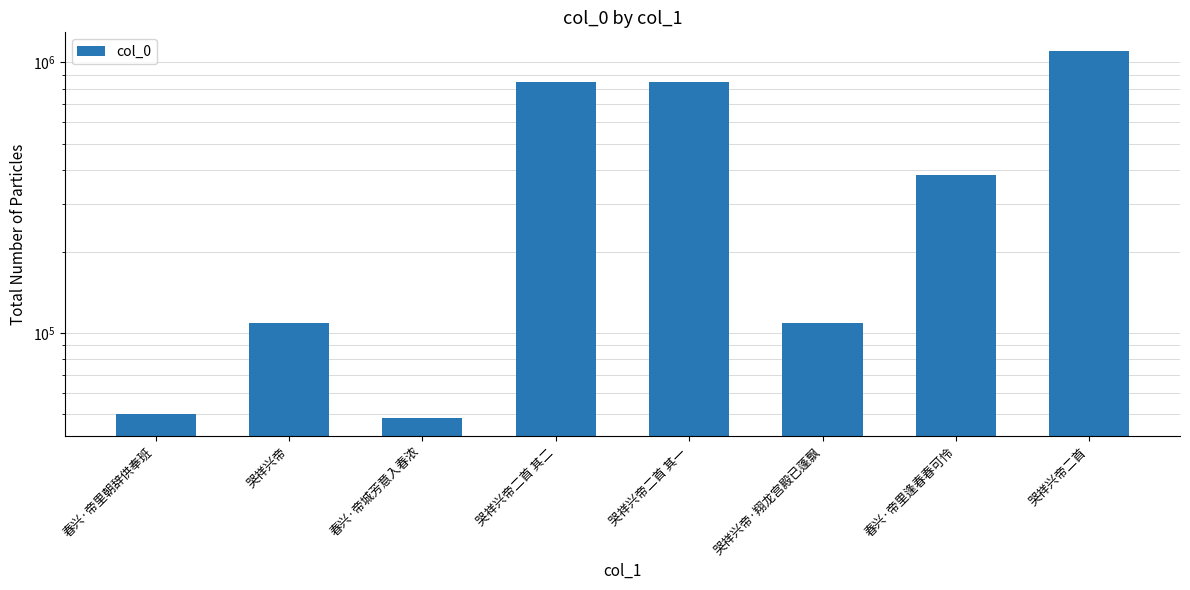

Approximately how many times larger is the value at 哭祥兴帝二首 其二 compared to 哭祥兴帝·翔龙宫殿已蓬飘?

7.8